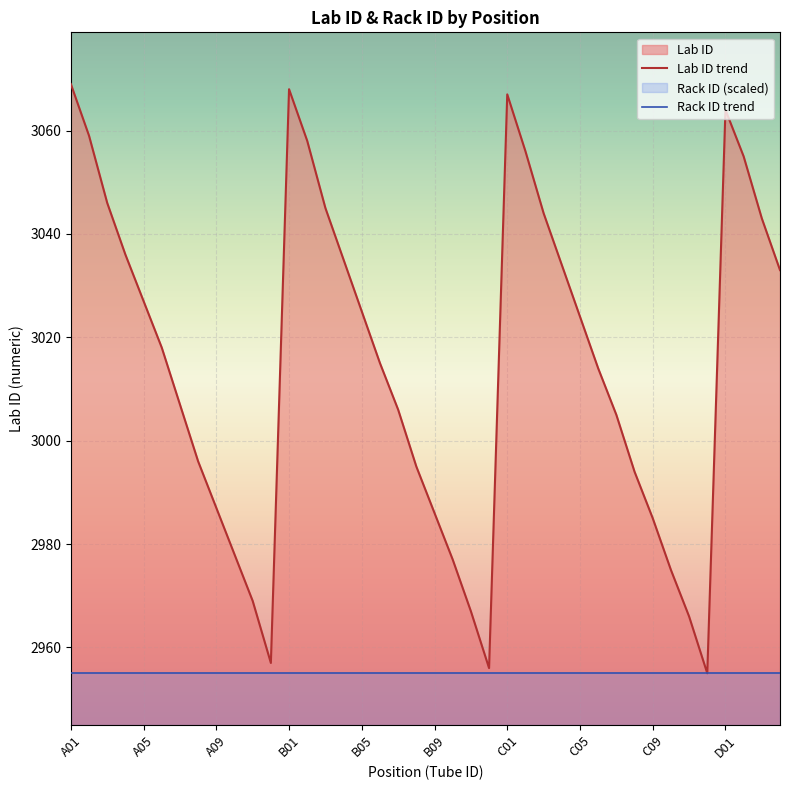

Reading right to left, transcribe all the data shown in this chart.

Lab ID trend: 3033	3043	3055	3064	2955	2966	2975	2985	2994	3005	3014	3024	3034	3044	3056	3067	2956	2967	2977	2986	2995	3006	3015	3025	3035	3045	3058	3068	2957	2969	2978	2987	2996	3007	3018	3027	3036	3046	3059	3069
Rack ID trend: 2955	2955	2955	2955	2955	2955	2955	2955	2955	2955	2955	2955	2955	2955	2955	2955	2955	2955	2955	2955	2955	2955	2955	2955	2955	2955	2955	2955	2955	2955	2955	2955	2955	2955	2955	2955	2955	2955	2955	2955